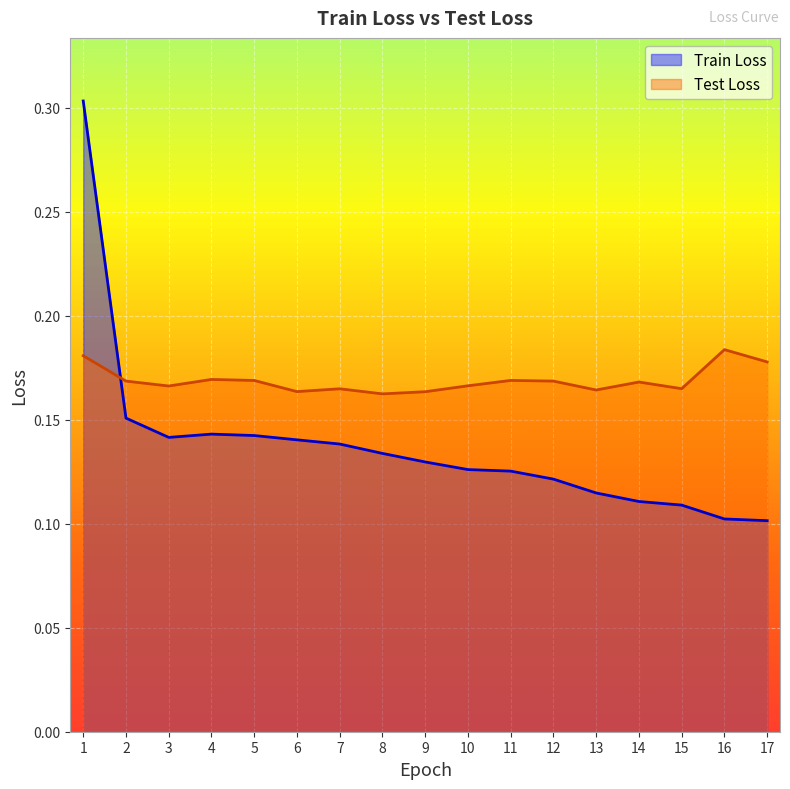

What value does the Train Loss series have at 3?

0.1